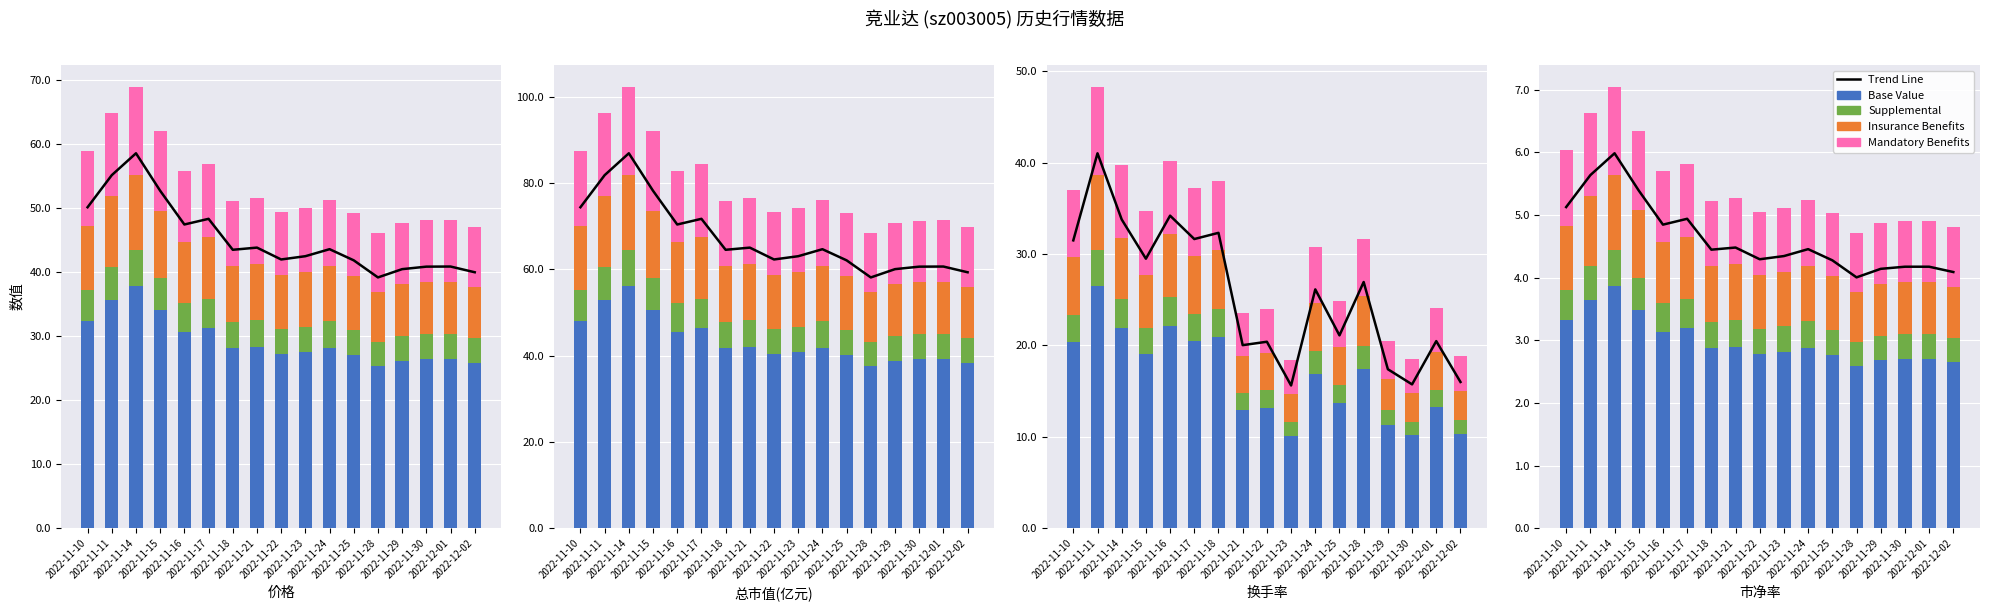

Which series changed the most between 2022-11-23 and 2022-11-24?

Trend Line